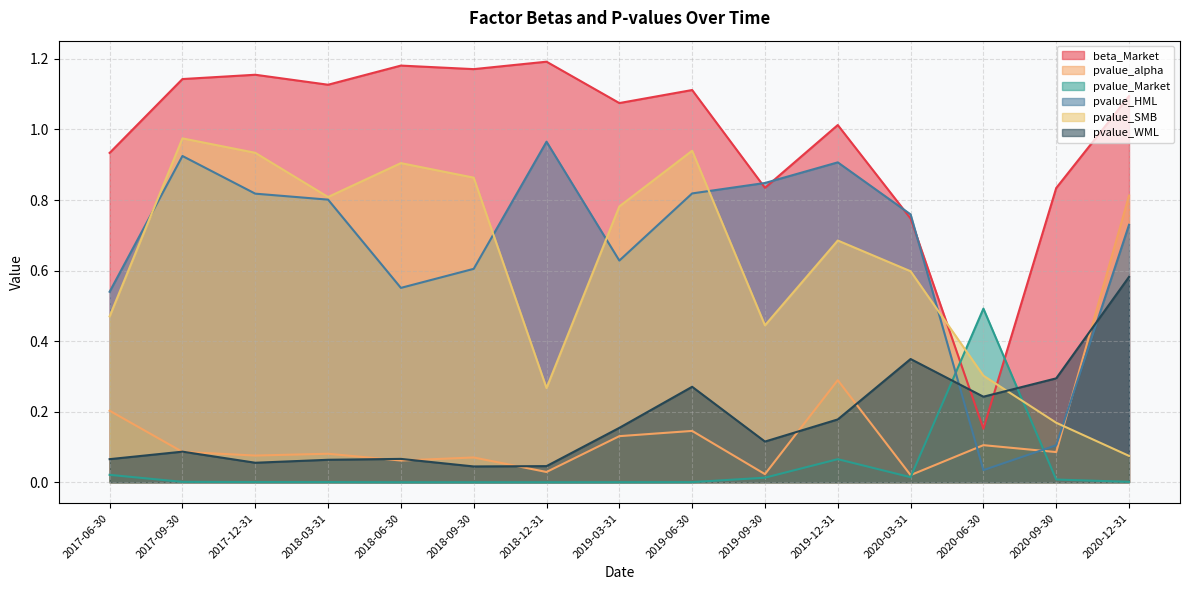

At how many categories does at least one series exceed 0?

15